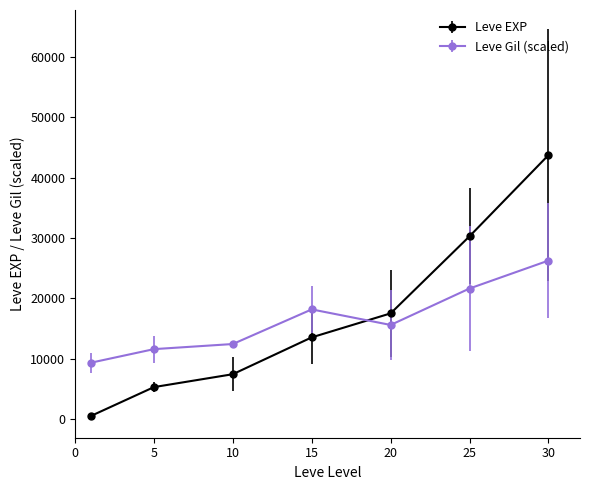

What is the sum of all Leve EXP values?

118125.3